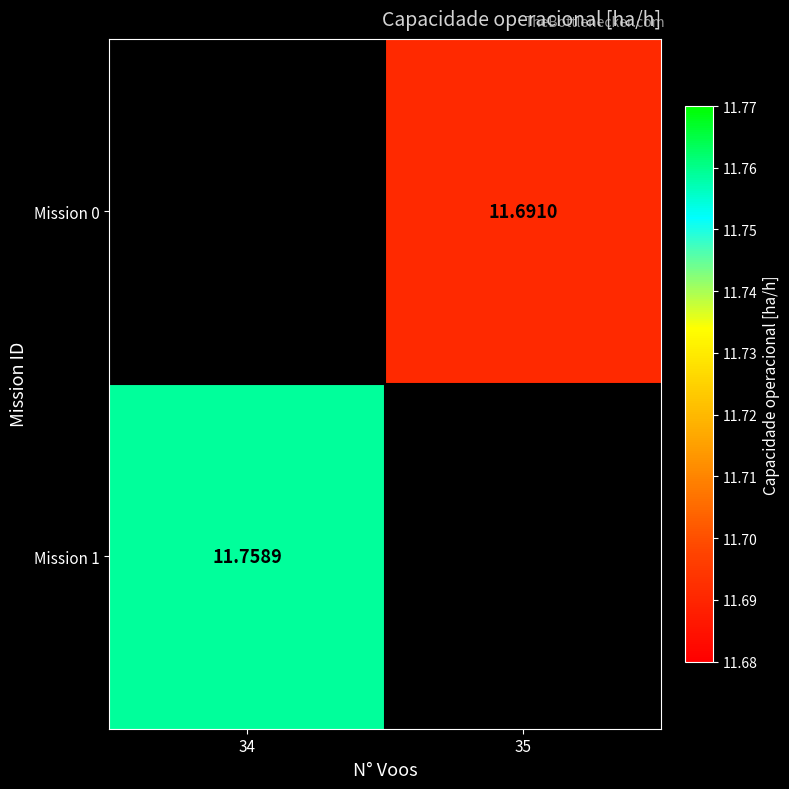

Is it true that Mission 0 equals 4.7 at 35?

False